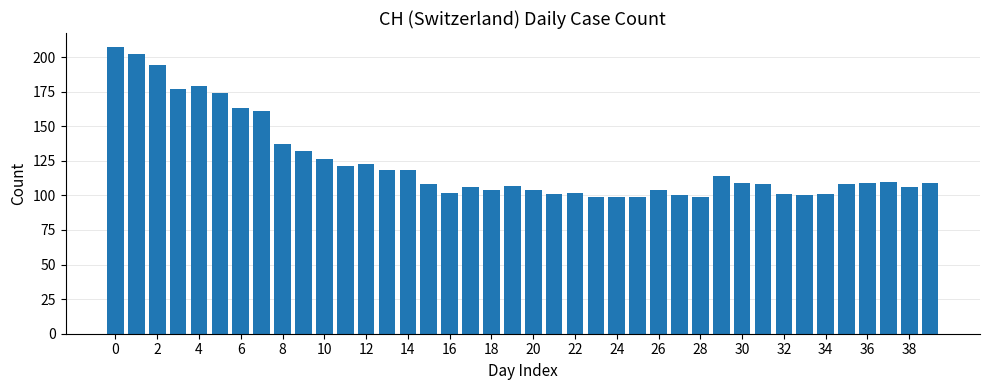

What is the value of the 14th bar from the left?

118